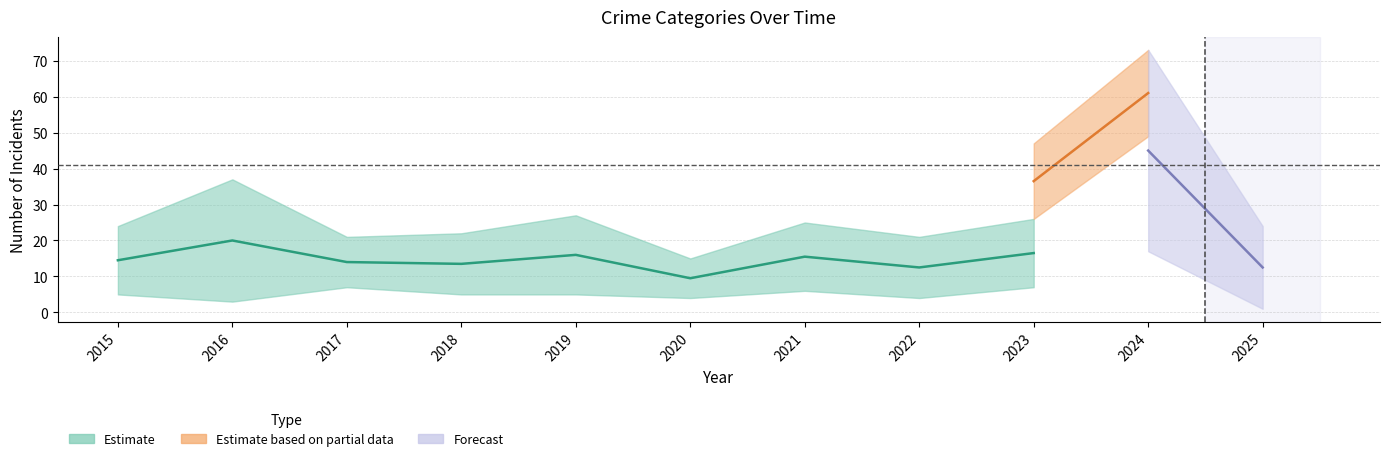

Which category has the lowest value across all series?

2025